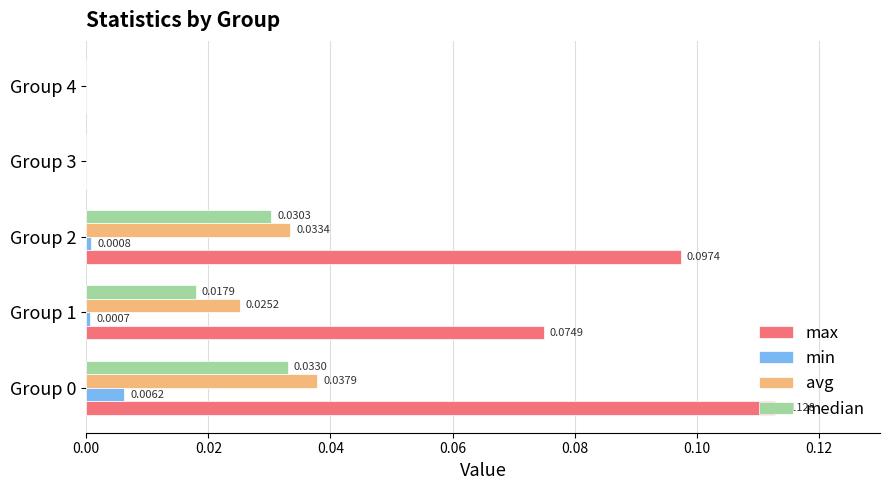

Which series changed the most between Group 1 and Group 2?

max